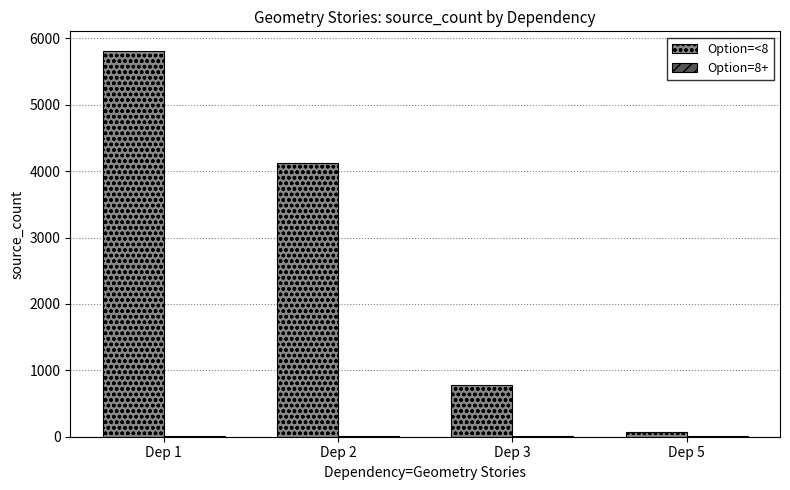

The value of Option=<8 at Dep 2 is 4124. True or false?

True